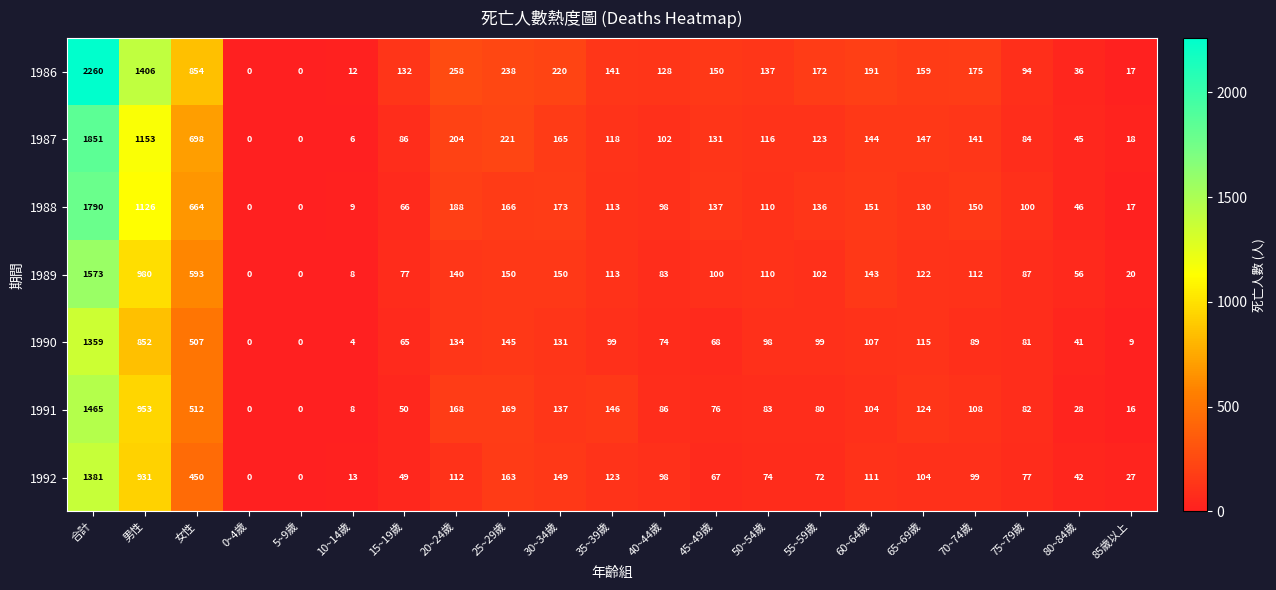

Between 男性 and 65~69歲, which series saw the biggest shift?

1986